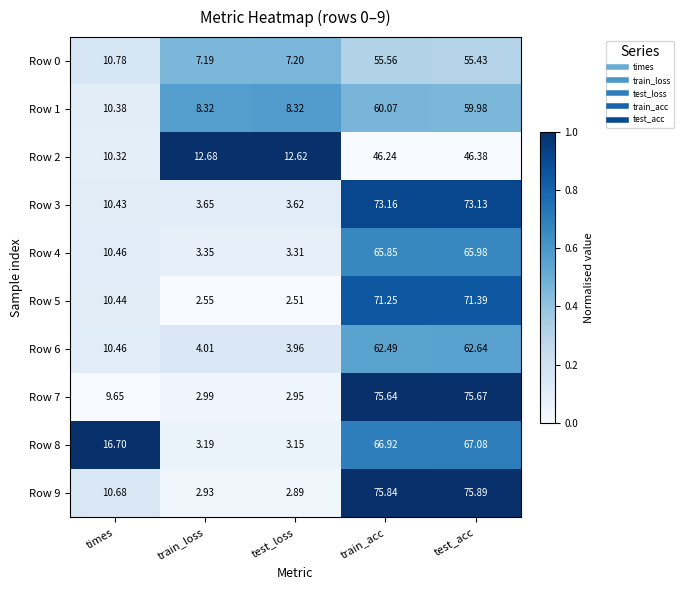

At which category does the chart reach its peak across all series?

test_acc